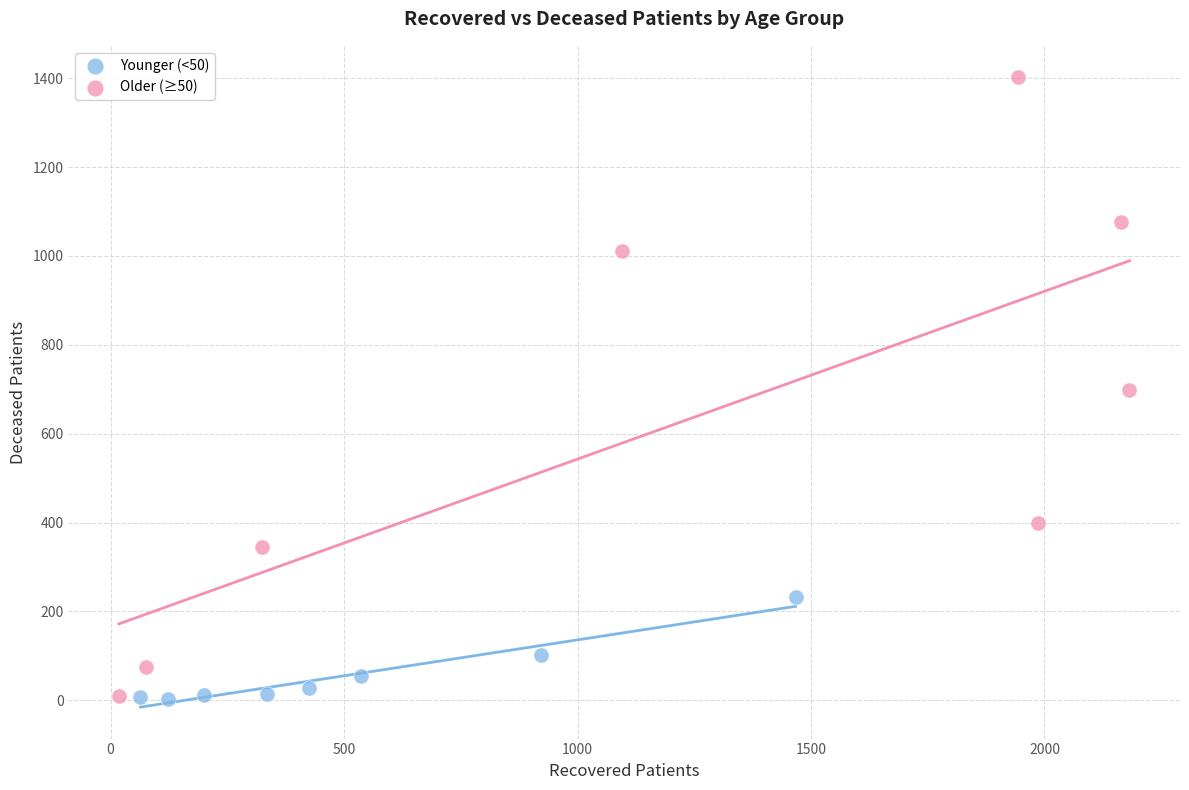

Which series has the largest Y range (max minus min)?

Older (≥50)